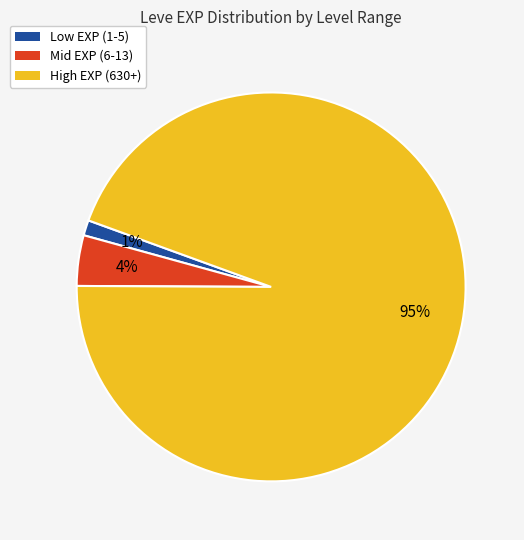

To the nearest percent, what is the average slice percentage?

33%